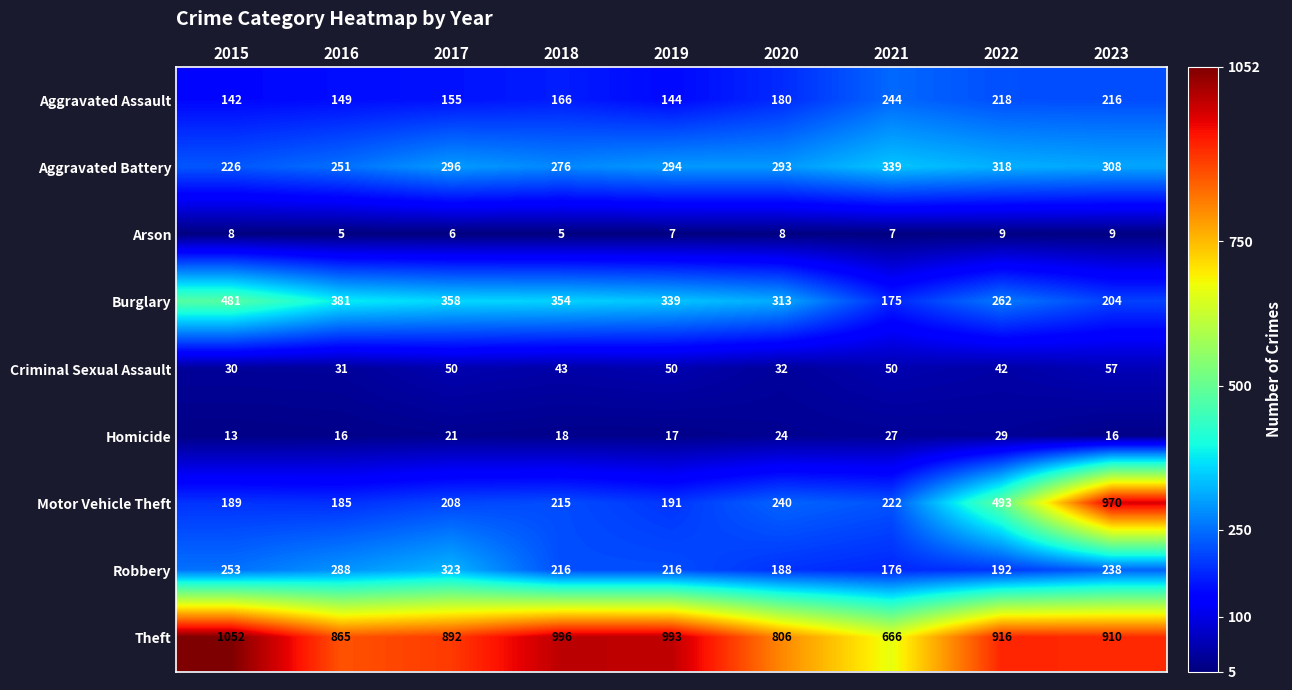

At which category is the sum across all series the highest?

2023